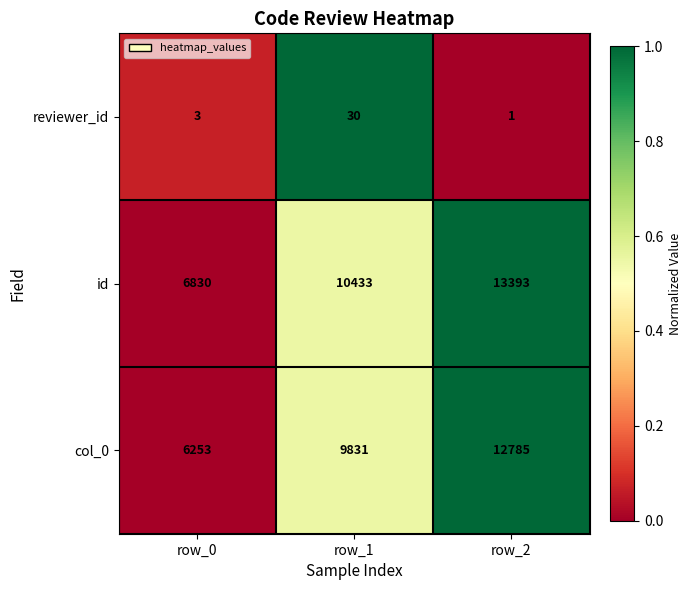

Which series has the largest total across all categories?

id